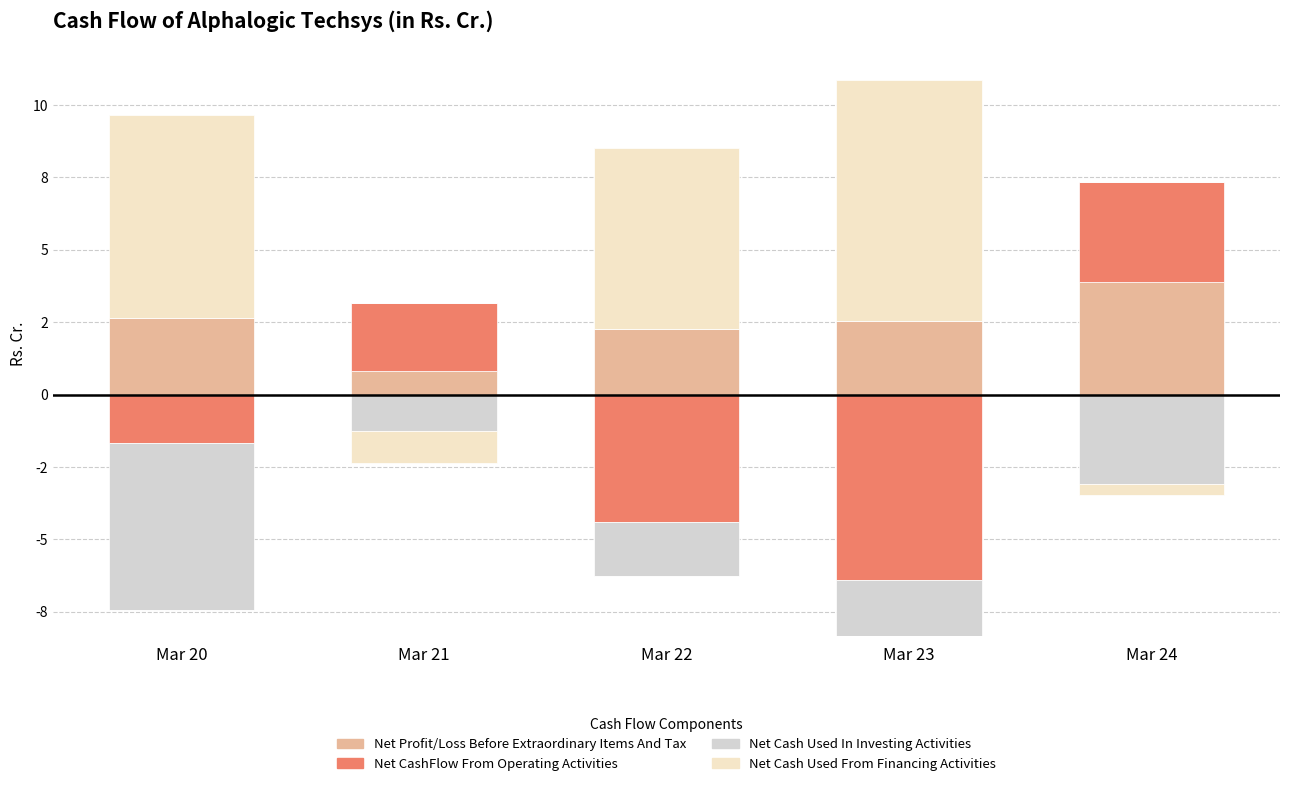

List the series in order of their overall mean, highest first.

Net Cash Used From Financing Activities, Net Profit/Loss Before Extraordinary Items And Tax, Net CashFlow From Operating Activities, Net Cash Used In Investing Activities